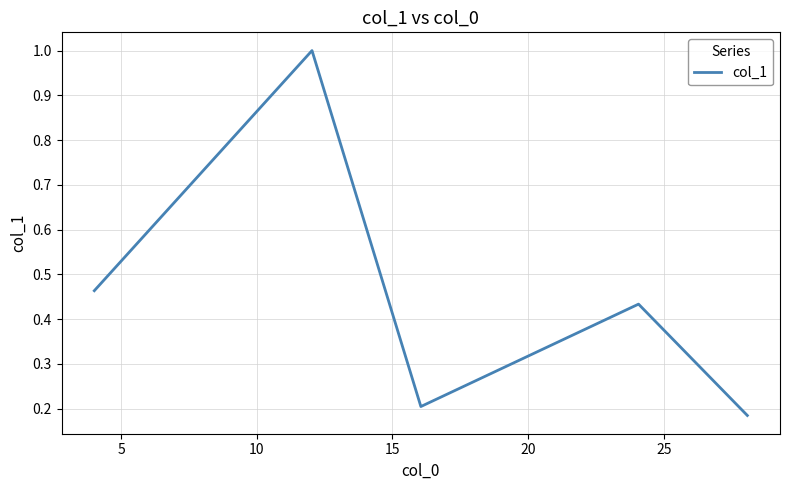

What is the maximum value shown in the chart?

1.0